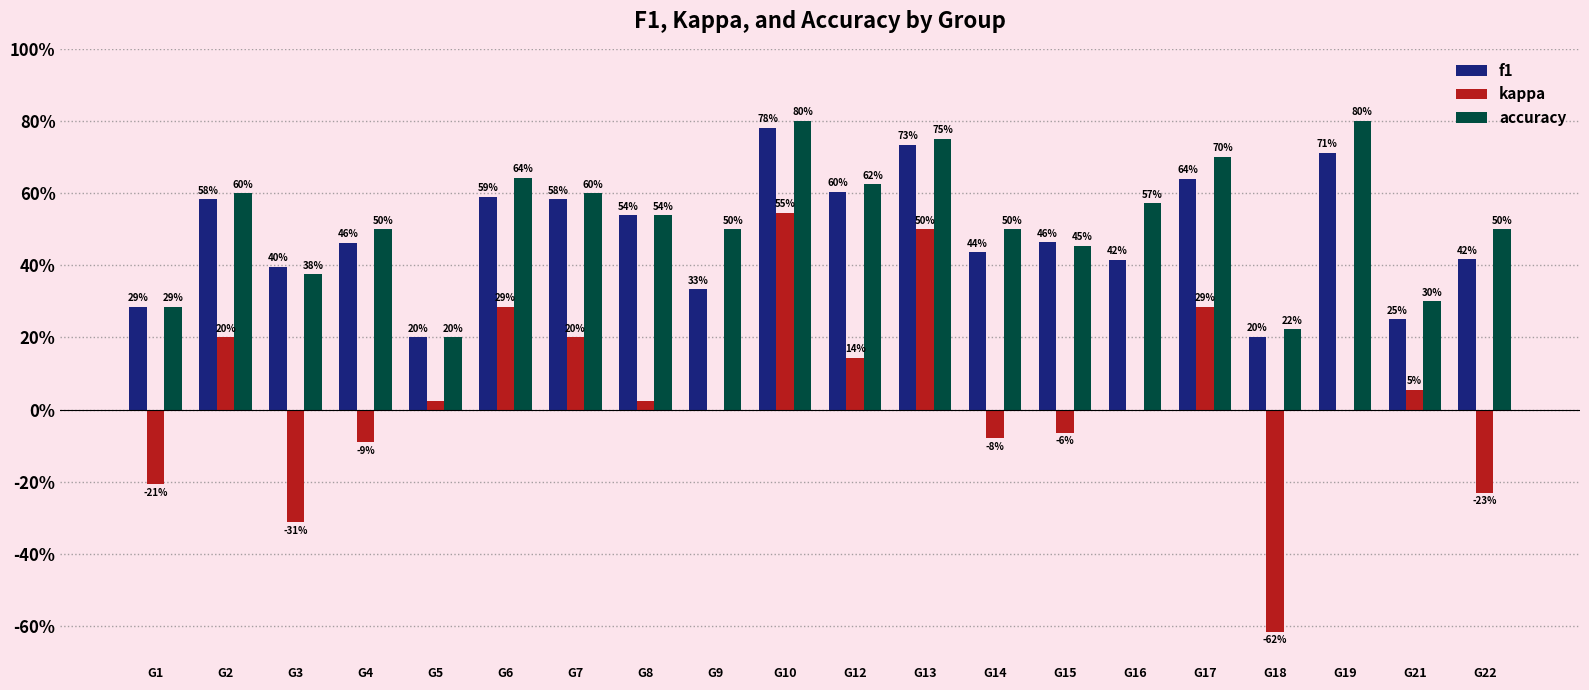

Are the bars horizontal?

No